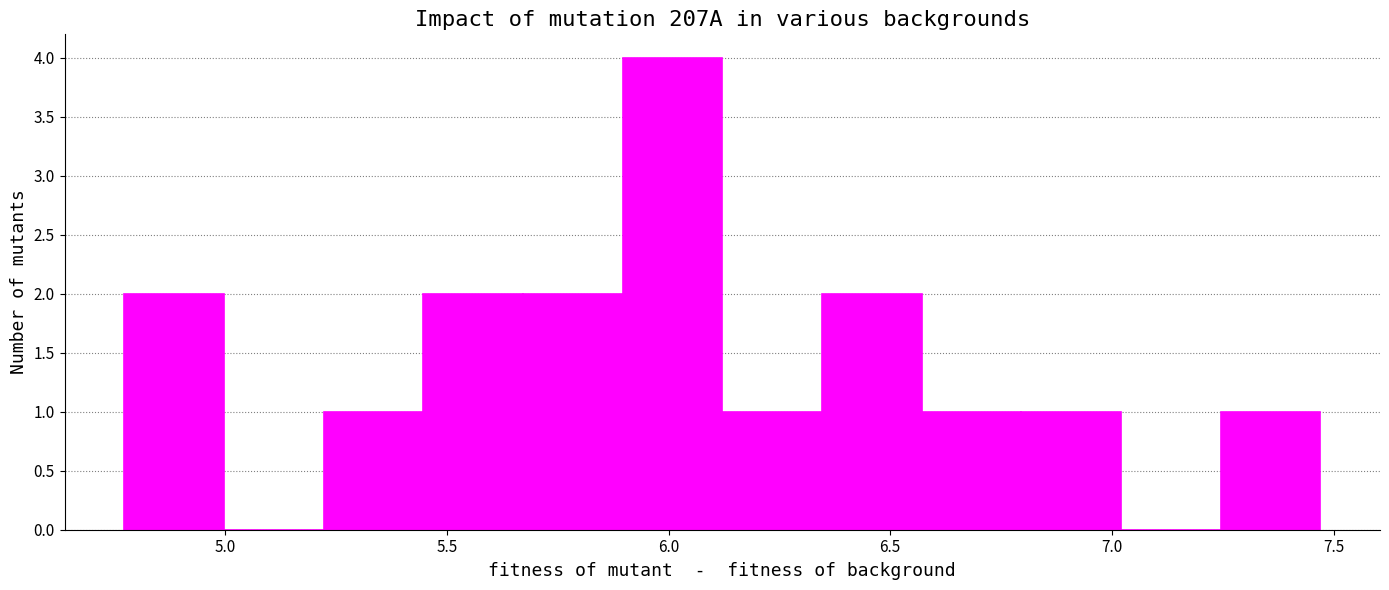

Reading left to right, list every bar in this chart as the range it spans on the x-axis followed by its height. Neither the bar edges nor the heights are printed on the chart, so give them approximately, as read against the axes.

4.75 to 5.00: 2
5.00 to 5.20: 0
5.20 to 5.45: 1
5.45 to 5.65: 2
5.65 to 5.90: 2
5.90 to 6.10: 4
6.10 to 6.35: 1
6.35 to 6.55: 2
6.55 to 6.80: 1
6.80 to 7.00: 1
7.00 to 7.25: 0
7.25 to 7.45: 1